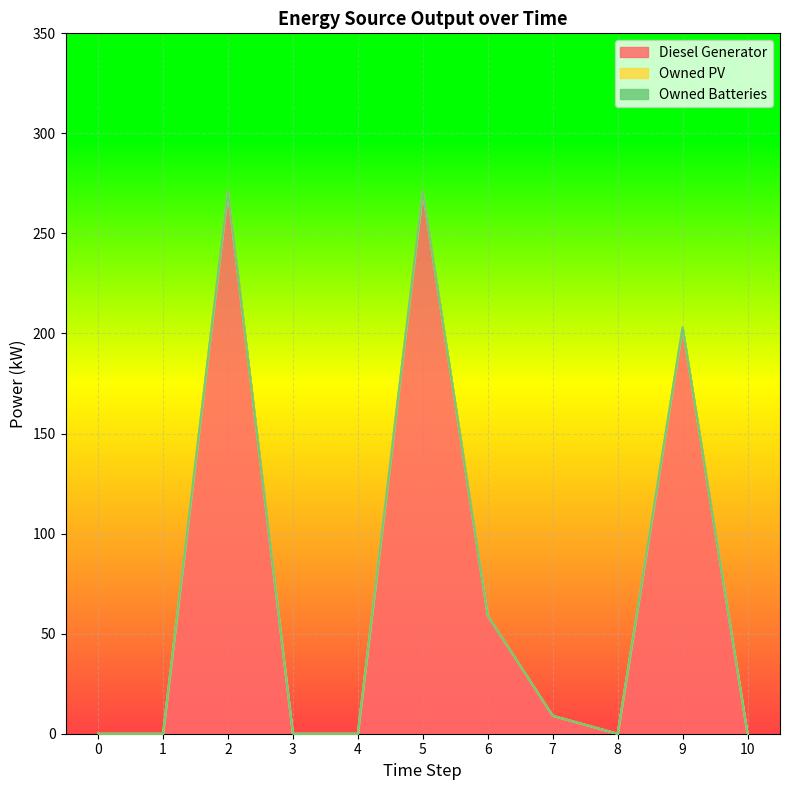

Count the number of categories in the chart.

11